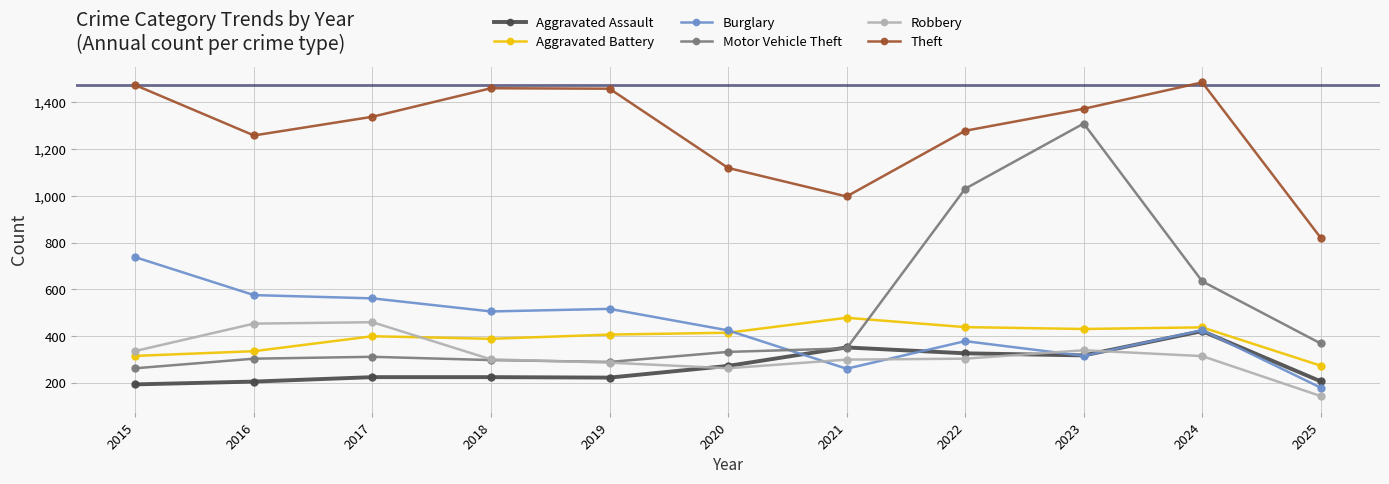

Between 2020 and 2025, which series saw the biggest shift?

Theft